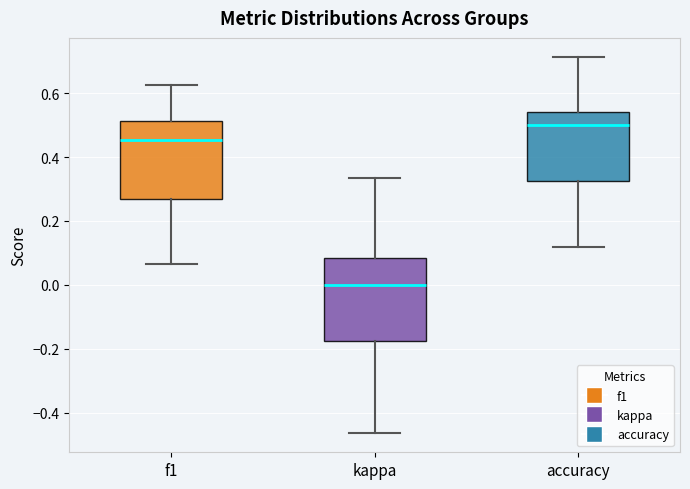

Which box's median line is the lowest?

kappa